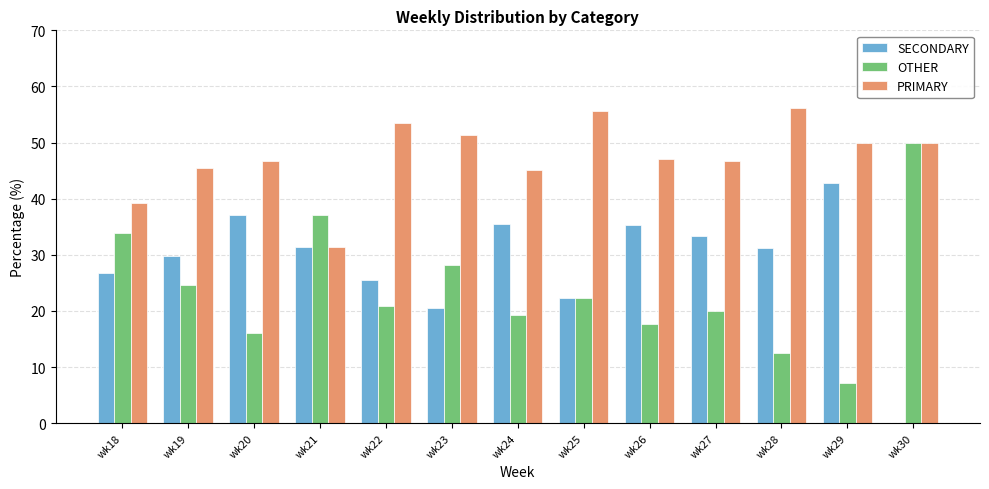

Where does the OTHER series first go above 20?

wk18